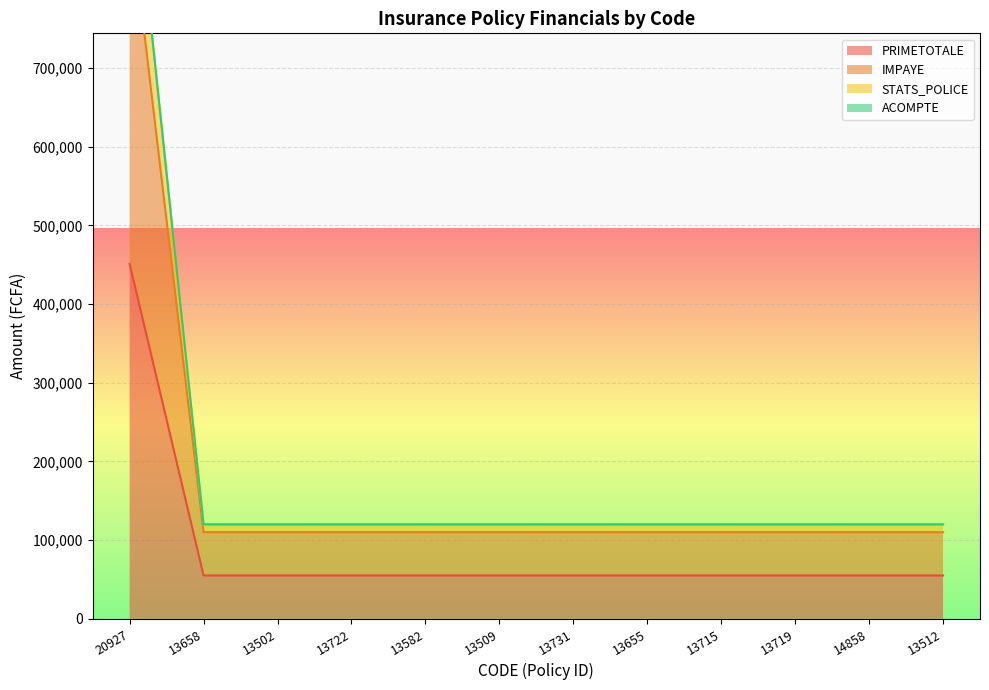

What is the difference between the highest and lowest values at 14858?

64948.2